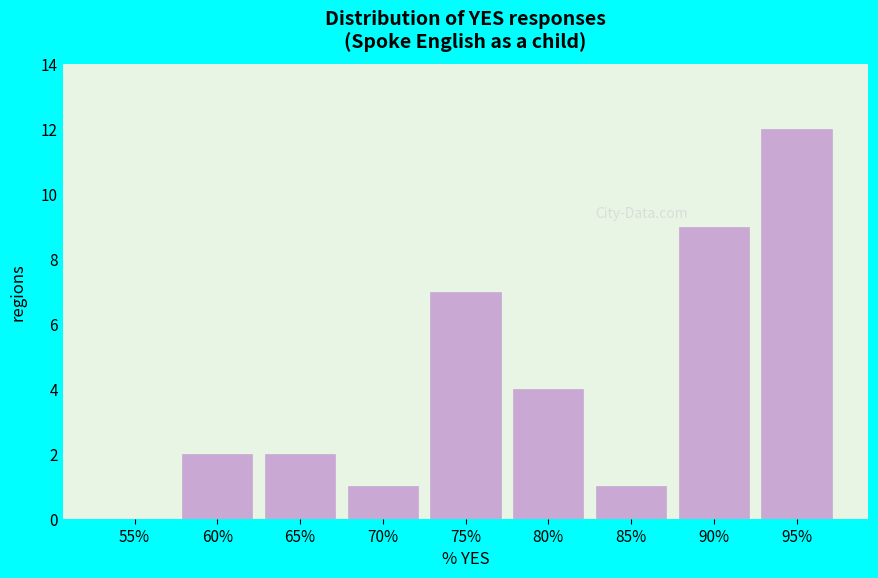

Reading right to left, extract all data points from this chart.

95%=12	90%=9	85%=1	80%=4	75%=7	70%=1	65%=2	60%=2	55%=0